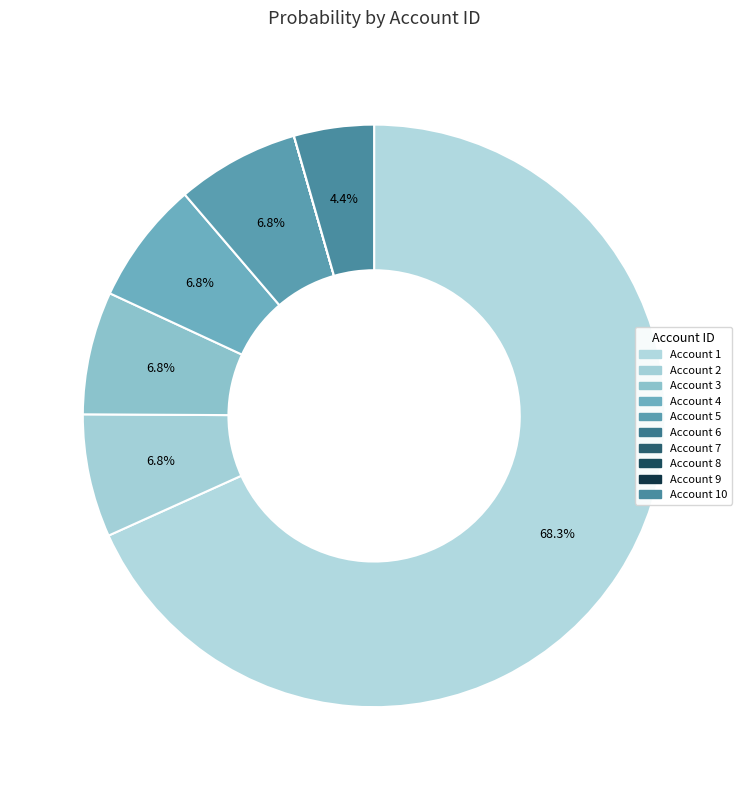

How many slices are in this pie chart?

10